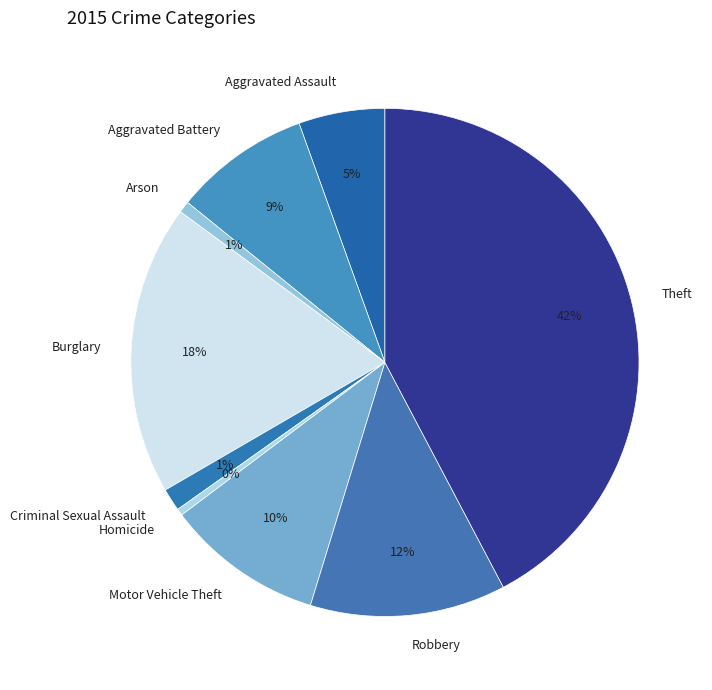

Which category has the biggest portion of the pie?

Theft